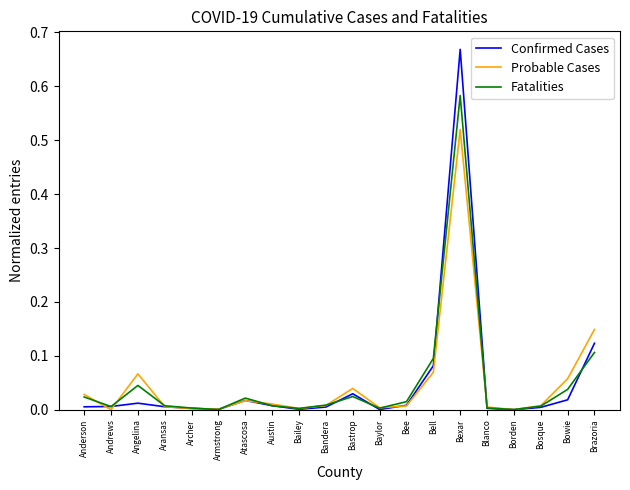

At which category is the sum across all series the highest?

Bexar